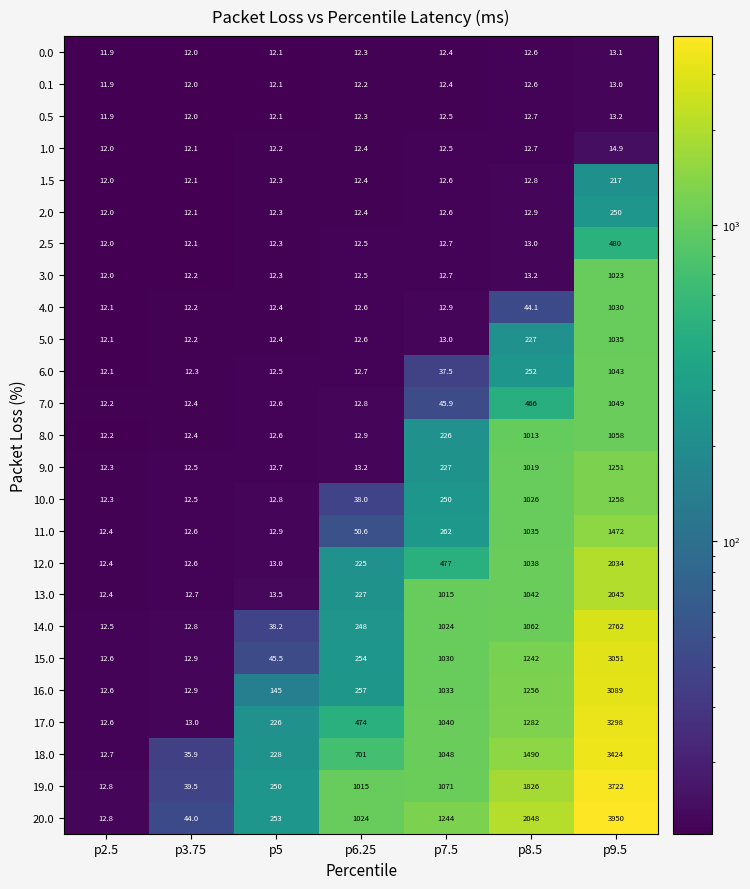

List the labels in order of 2.0 value, smallest first.

p2.5, p3.75, p5, p6.25, p7.5, p8.5, p9.5